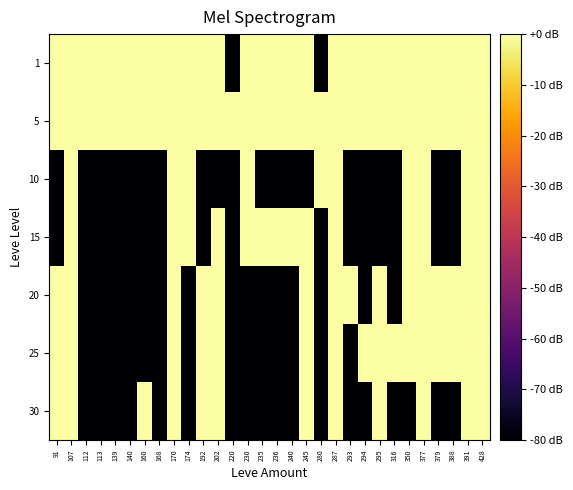

Count the number of categories in the chart.

30